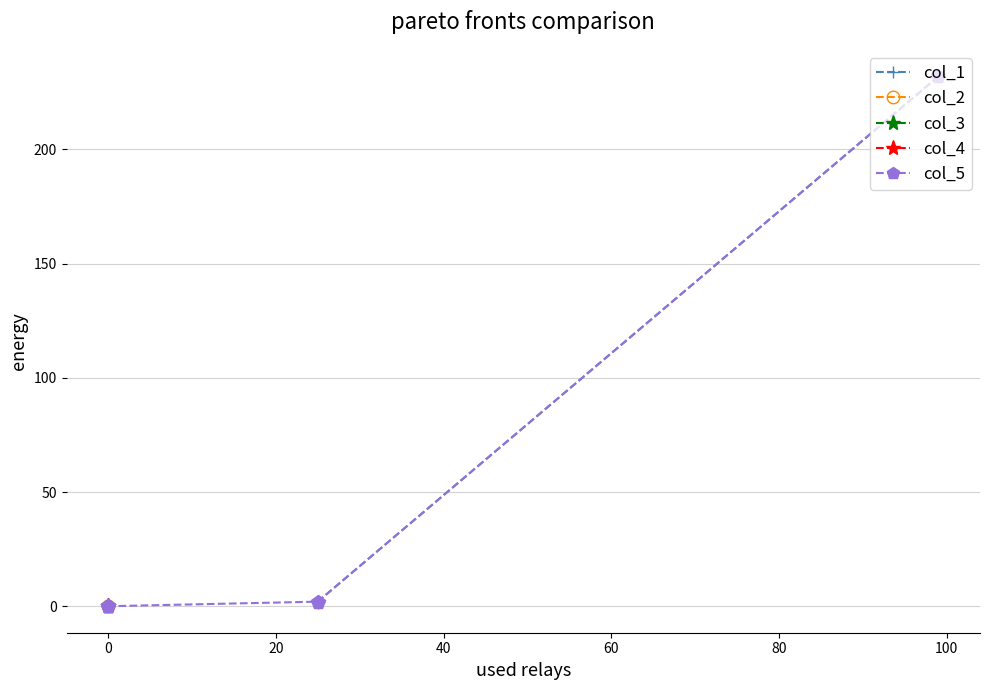

Does the chart display data point markers on the line(s)?

Yes